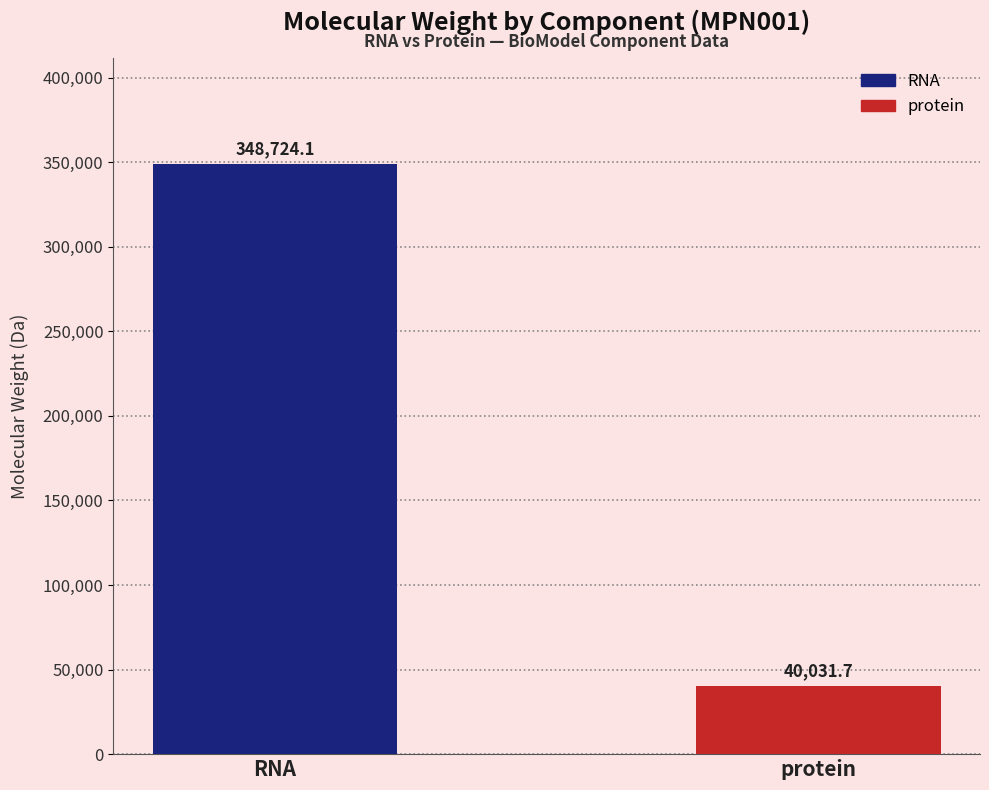

How many values exceed 348724?

1